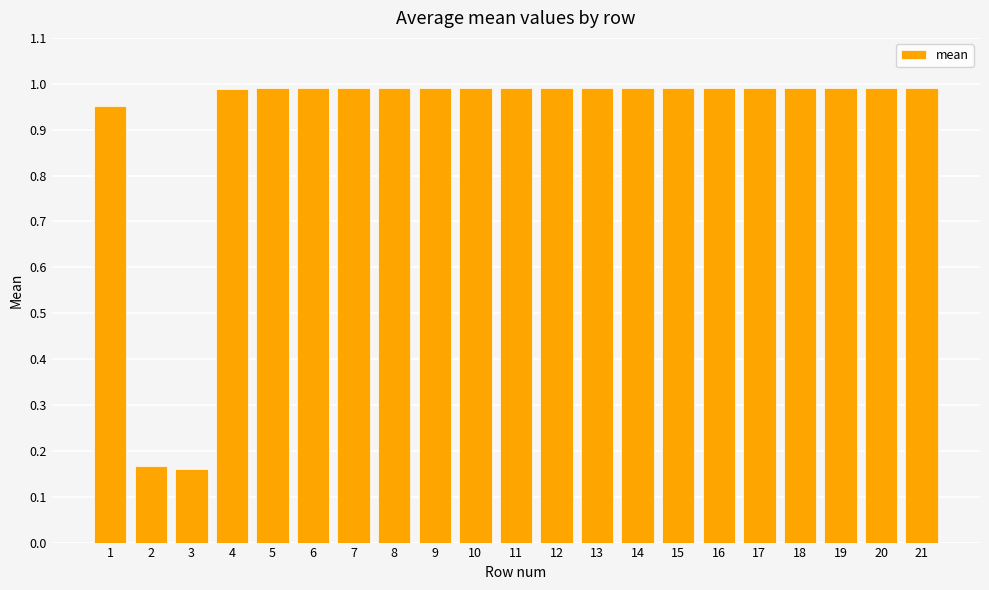

How many bars are there in total?

21